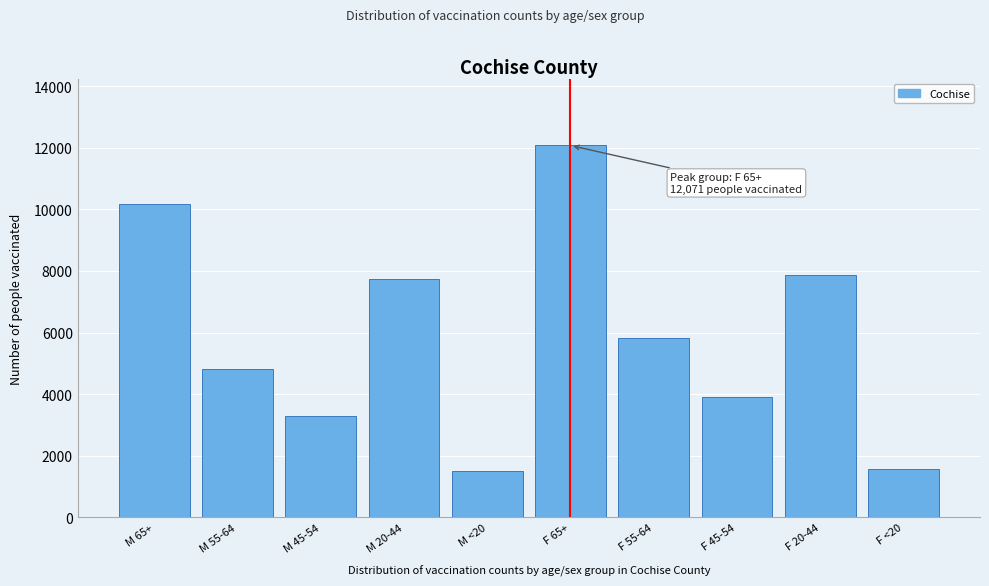

Reading right to left, what are all the values shown in this chart?

1582	7871	3912	5832	12071	1494	7743	3289	4823	10185